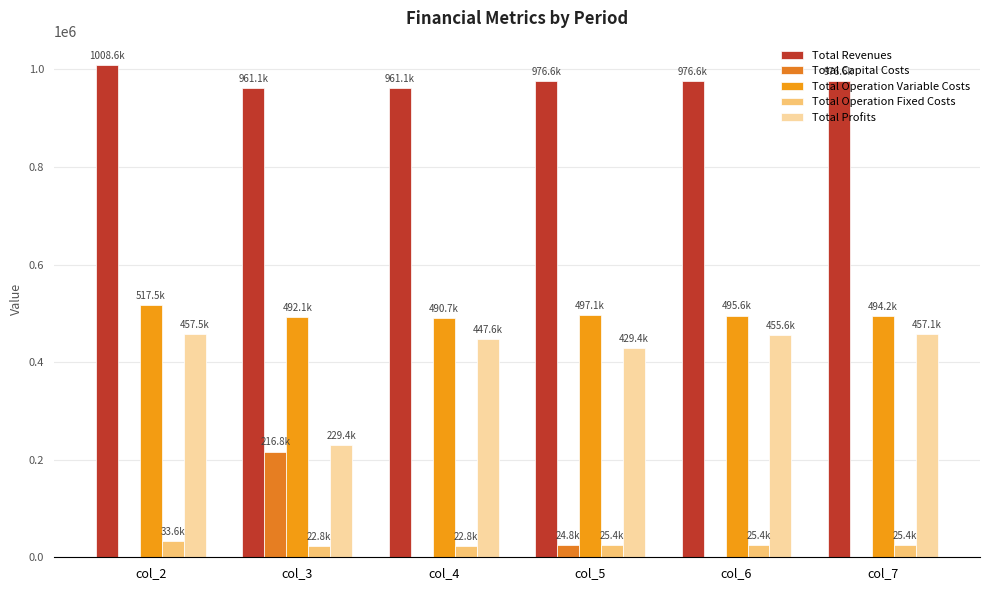

The Total Profits series shows 447601.8 at col_4. True or false?

True